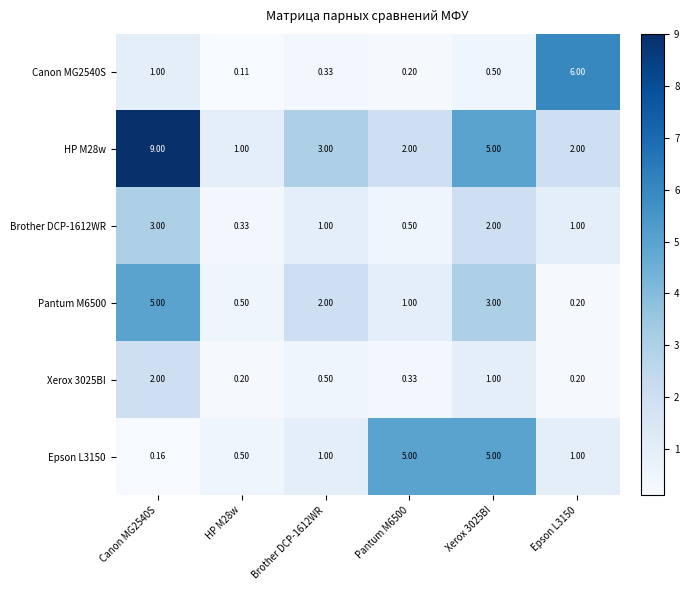

Is the value of HP M28w at Xerox 3025BI greater than the value of Canon MG2540S at Xerox 3025BI?

Yes